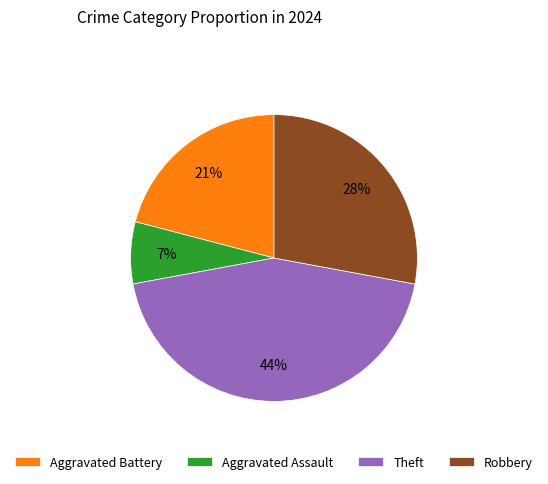

Between Aggravated Assault and Aggravated Battery, which is larger?

Aggravated Battery